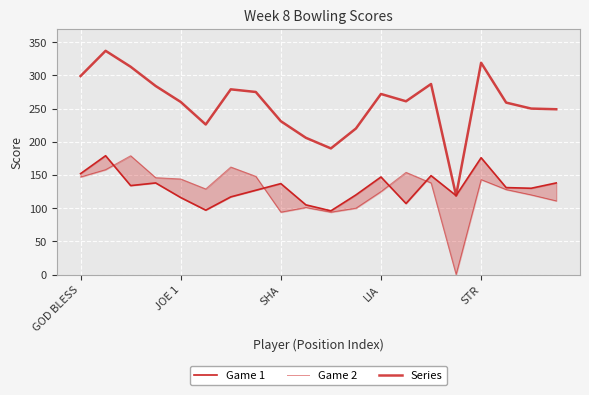

Which series has the largest total across all categories?

Series